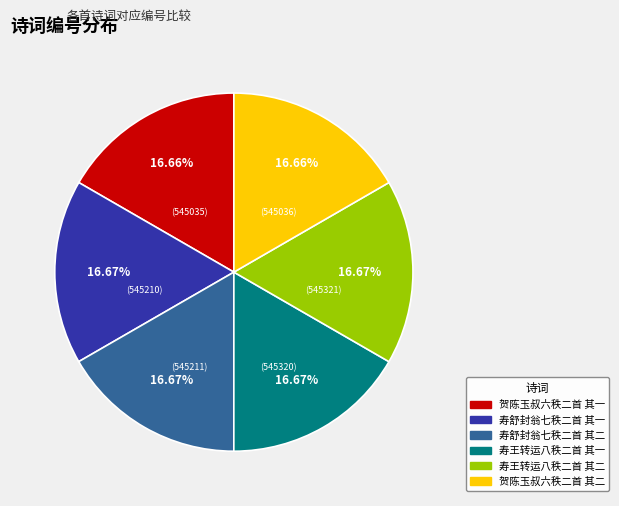

Approximately how many times larger is the value at 贺陈玉叔六秩二首 其二 compared to 寿王转运八秩二首 其一?

1.0